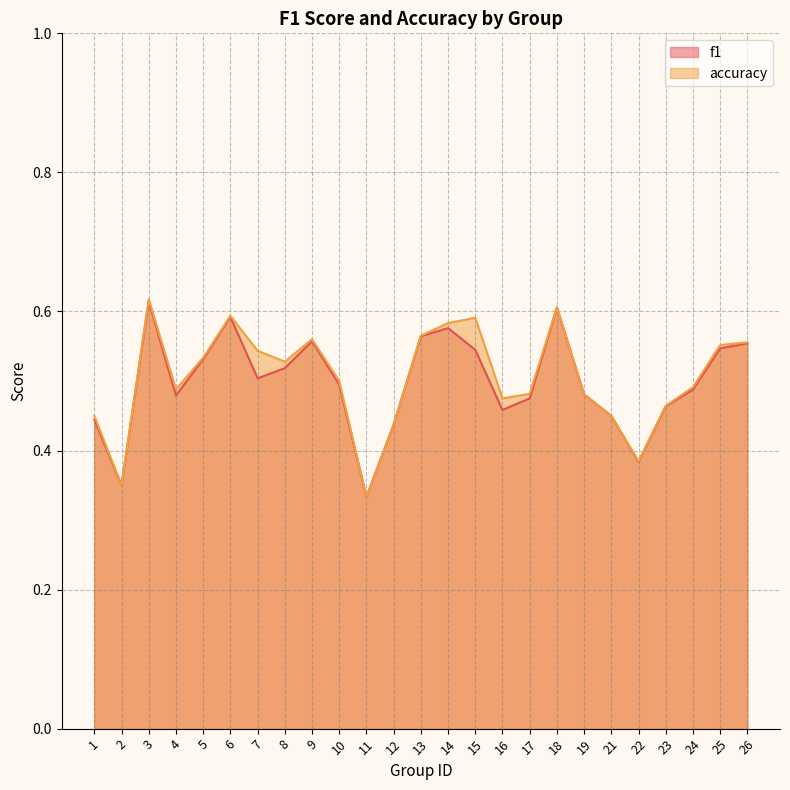

In f1, how many points are higher than both neighbors (excluding endpoints)?

5